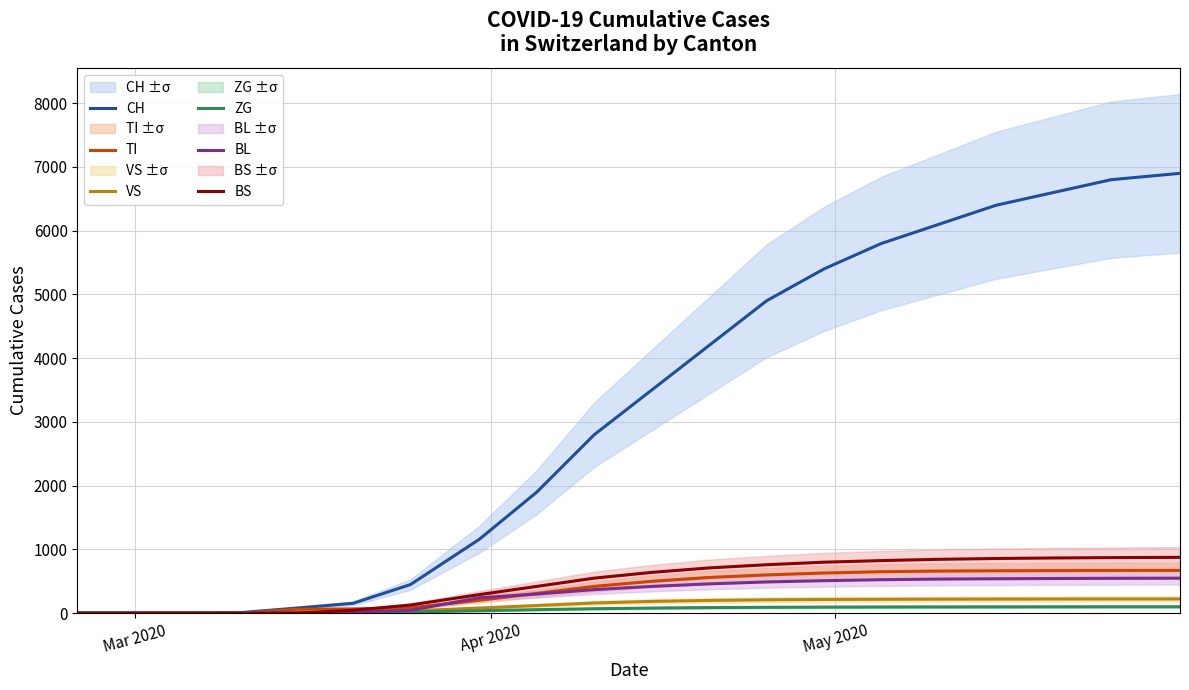

What is the average value of the BL series?

305